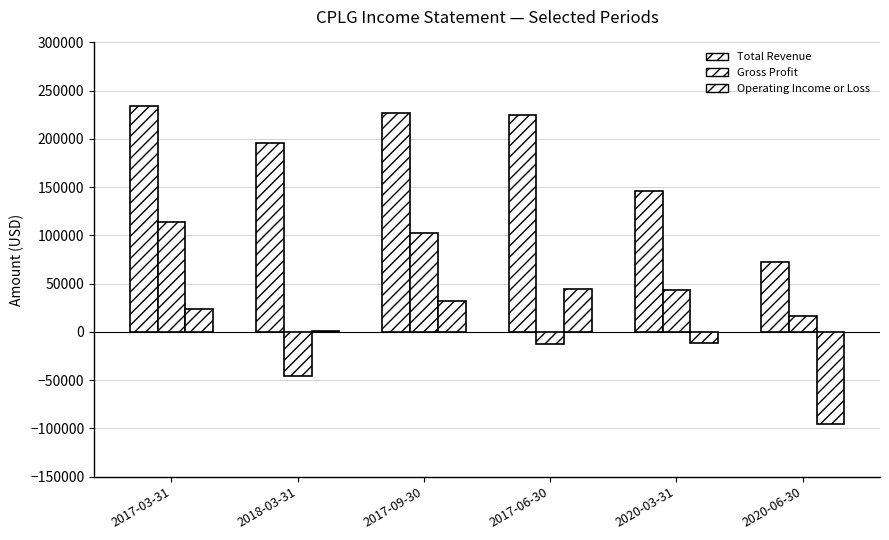

Which category has the highest value across all series?

2017-03-31